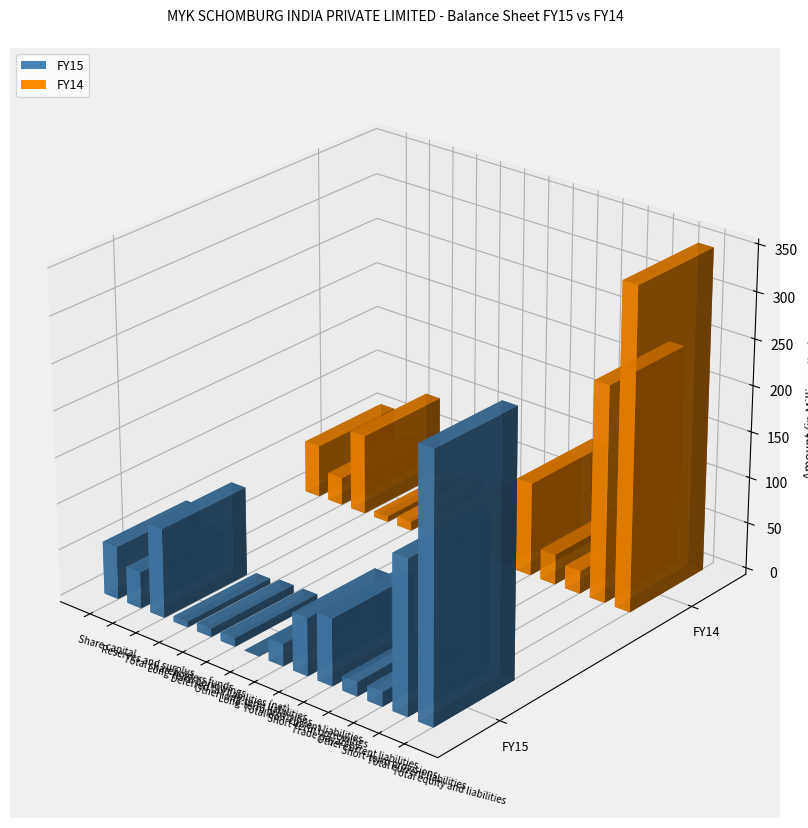

What is the difference between the maximum and minimum values in the FY14 series?

347113908